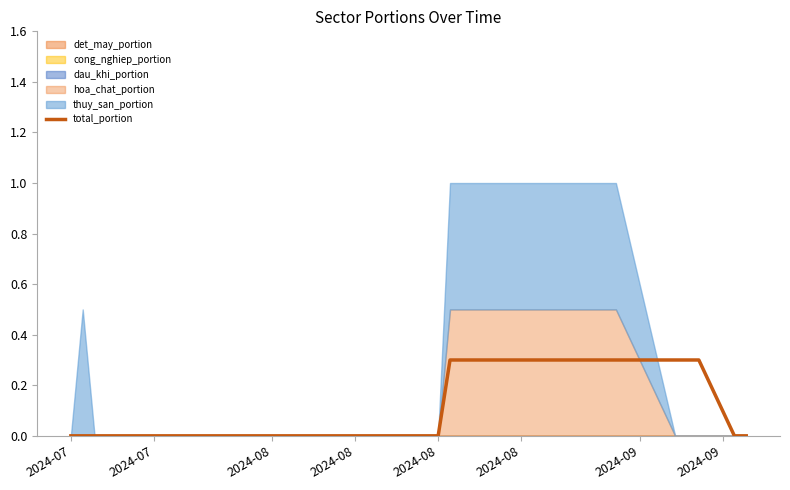

Is it true that the value at 29 is 0.3?

True